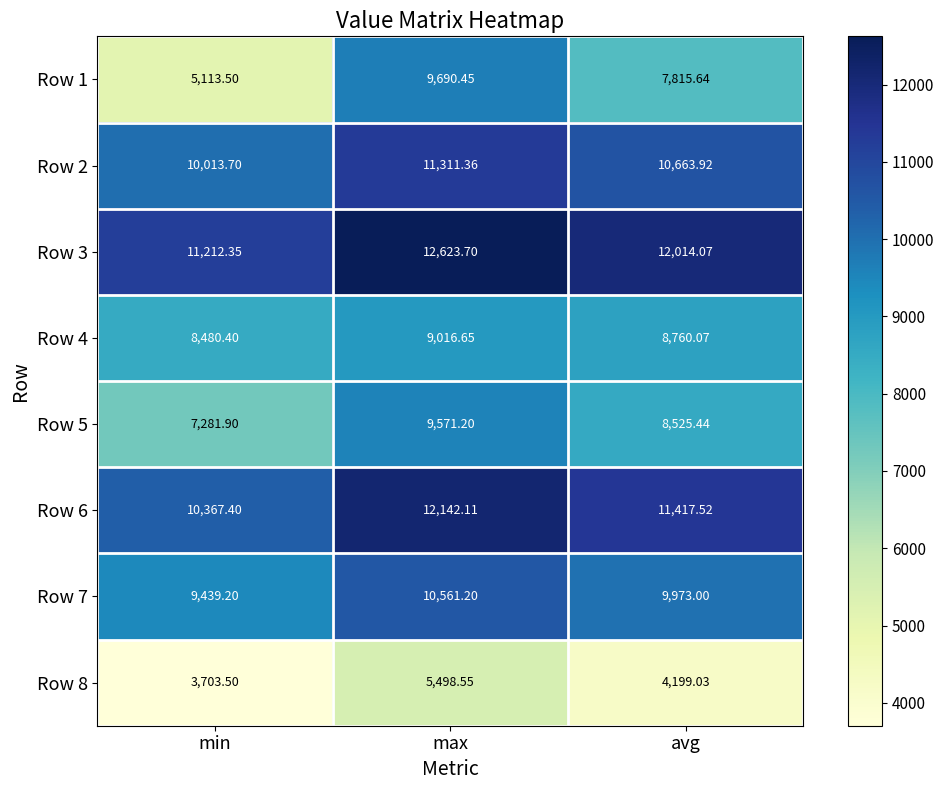

Which category has the highest value across all series?

max